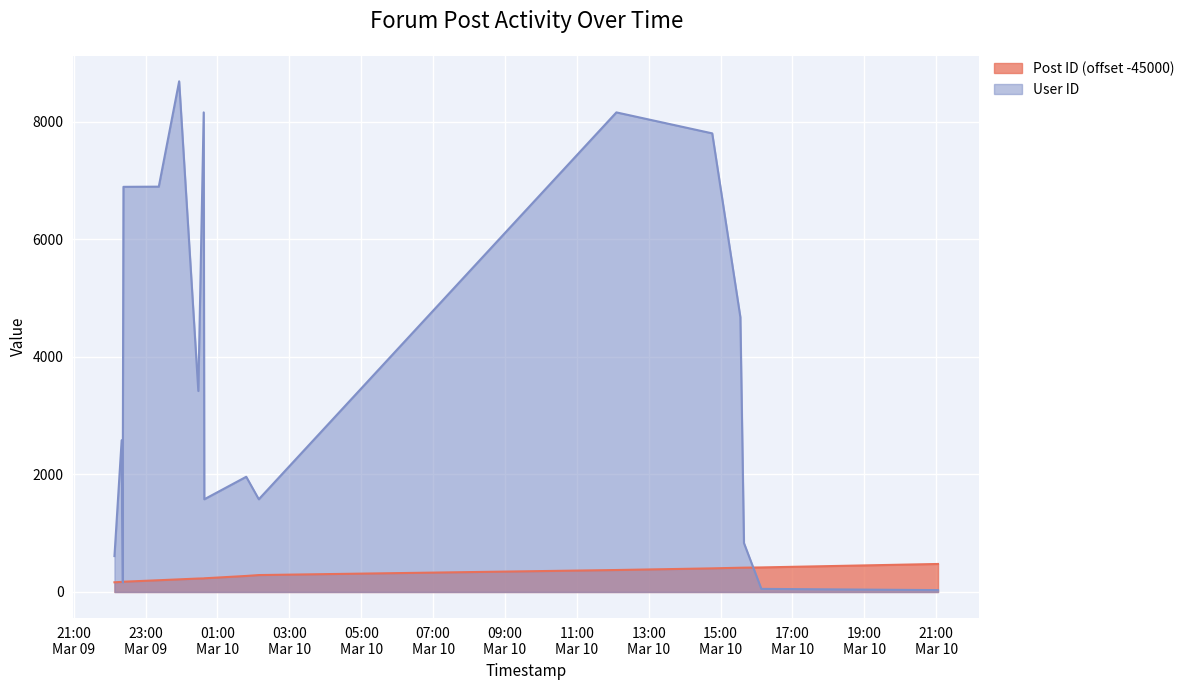

What is the approximate value of User ID at 2007-03-10 16:08:00, to the nearest 50?

50